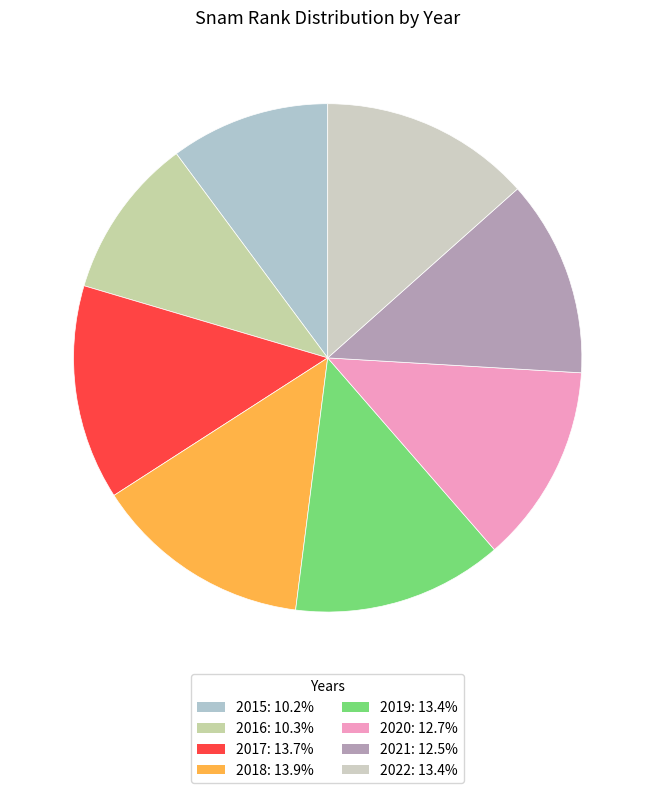

To the nearest percent, what portion does 2017 represent?

14%